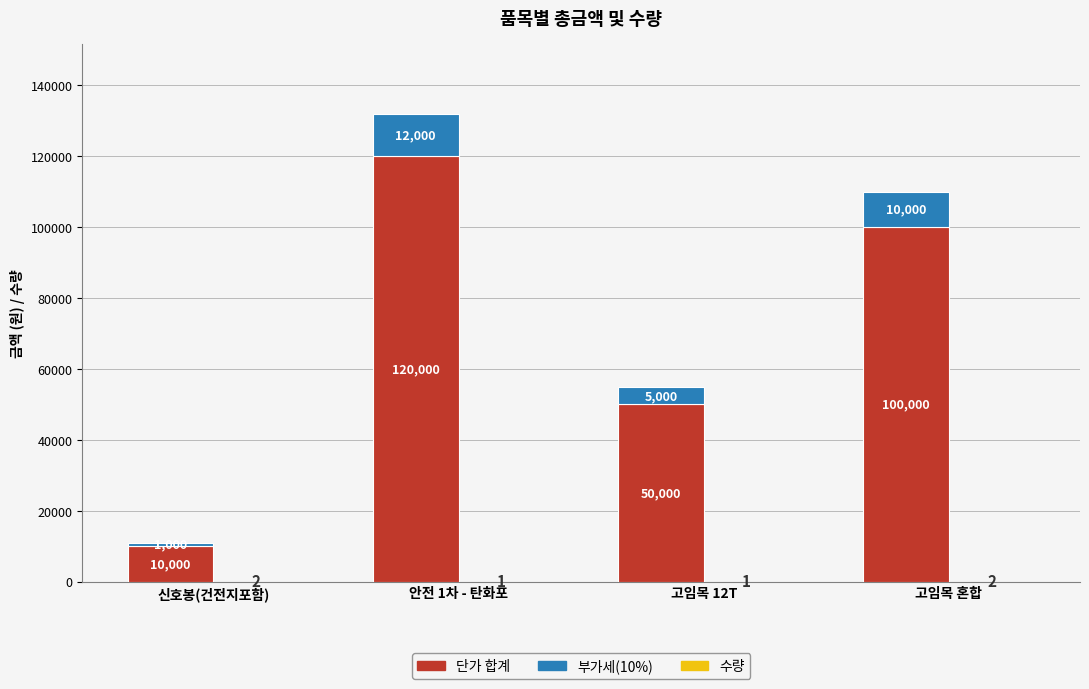

What is the highest value of the 수량 series?

2